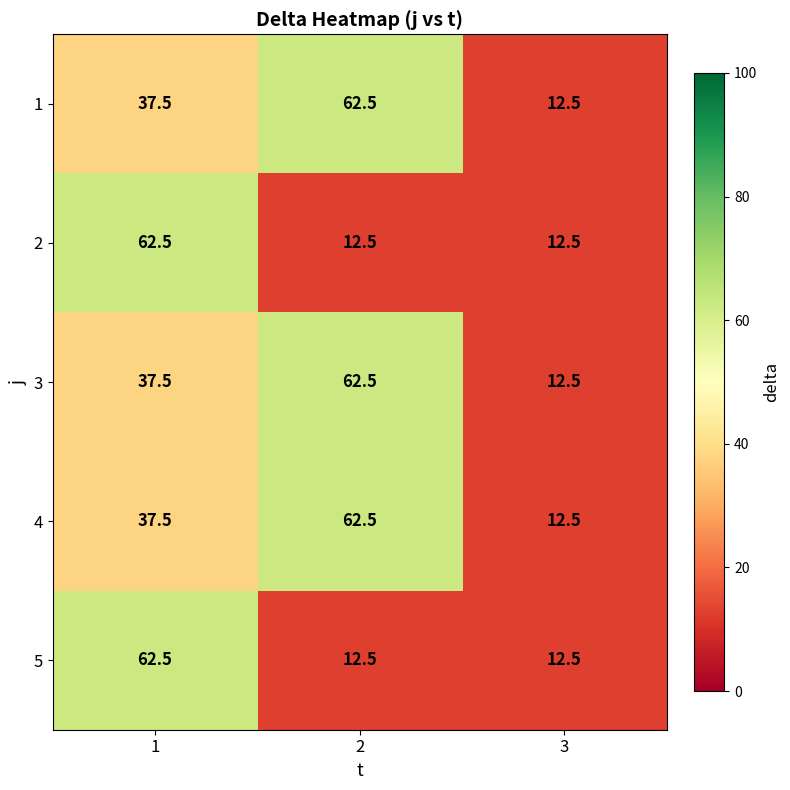

At which category is the sum across all series the highest?

1